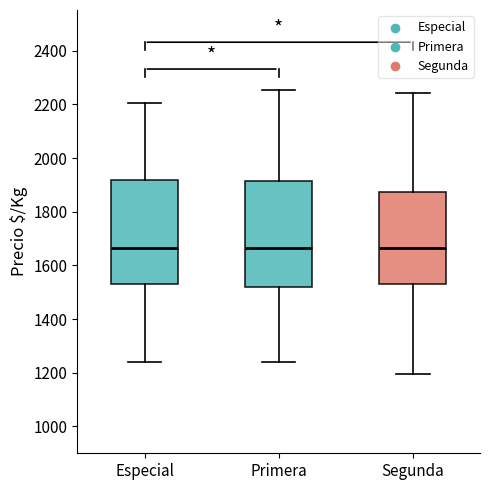

Reading left to right, transcribe this box plot: for each box, give where its median line is, the range the box spans, and where its two whiskers end, as read against the y-axis. The values are not printed on the chart, so give them approximately, as read against the axis.

Especial: median 1660, box 1540 to 1920, whiskers 1240 to 2200
Primera: median 1660, box 1520 to 1920, whiskers 1240 to 2260
Segunda: median 1660, box 1540 to 1880, whiskers 1200 to 2240